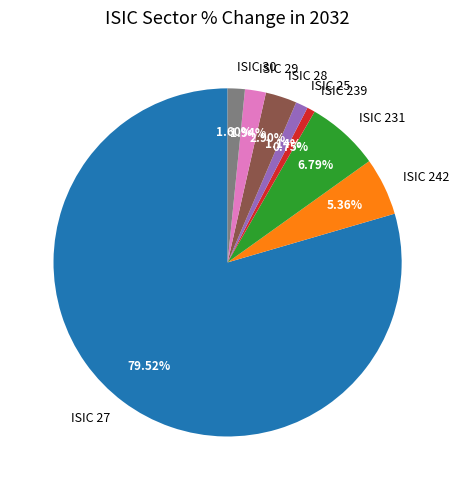

To the nearest percent, what percentage of the pie is ISIC 231?

7%